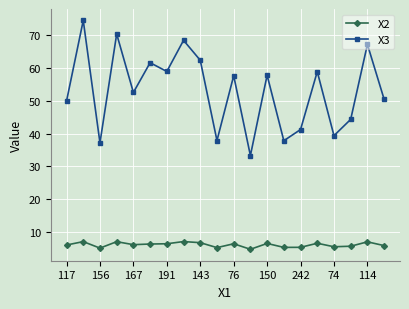

Which series has the largest total across all categories?

X3